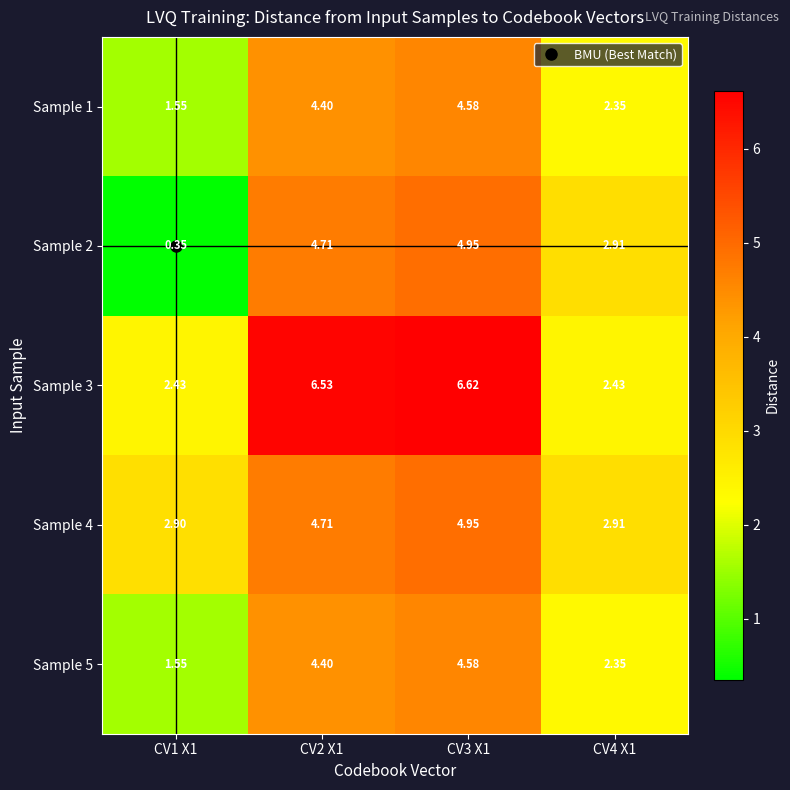

What is the difference between the highest and lowest values at CV3 X1?

2.0